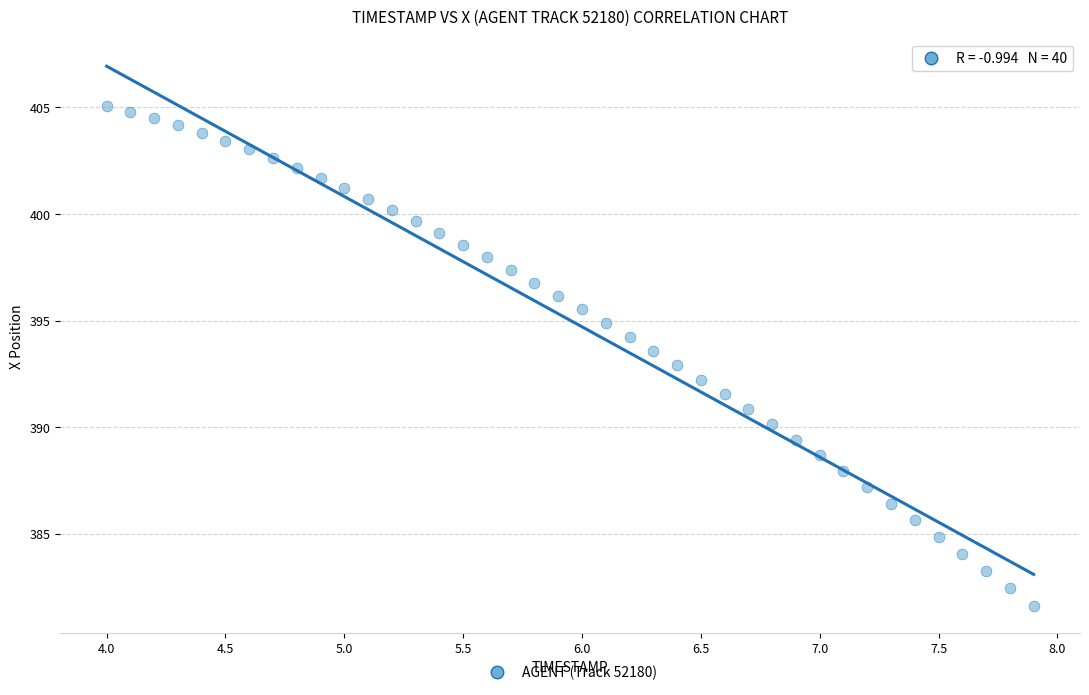

What is the range of Y values (max minus min)?

23.4